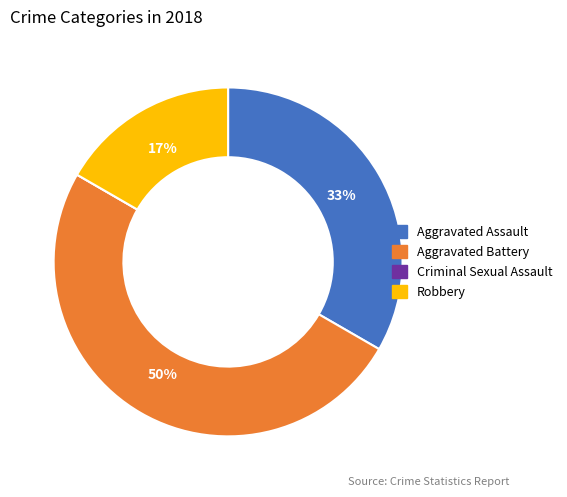

Which slice is the largest?

Aggravated Battery